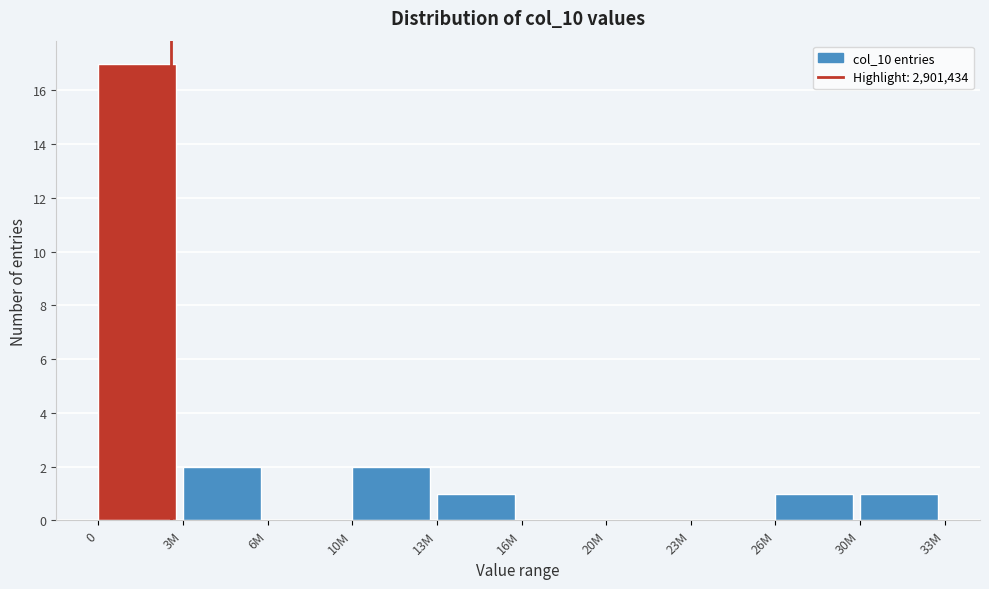

Reading left to right, extract all data points from this chart.

0=17	3M=2	6M=0	10M=2	13M=1	16M=0	20M=0	23M=0	26M=1	30M=1